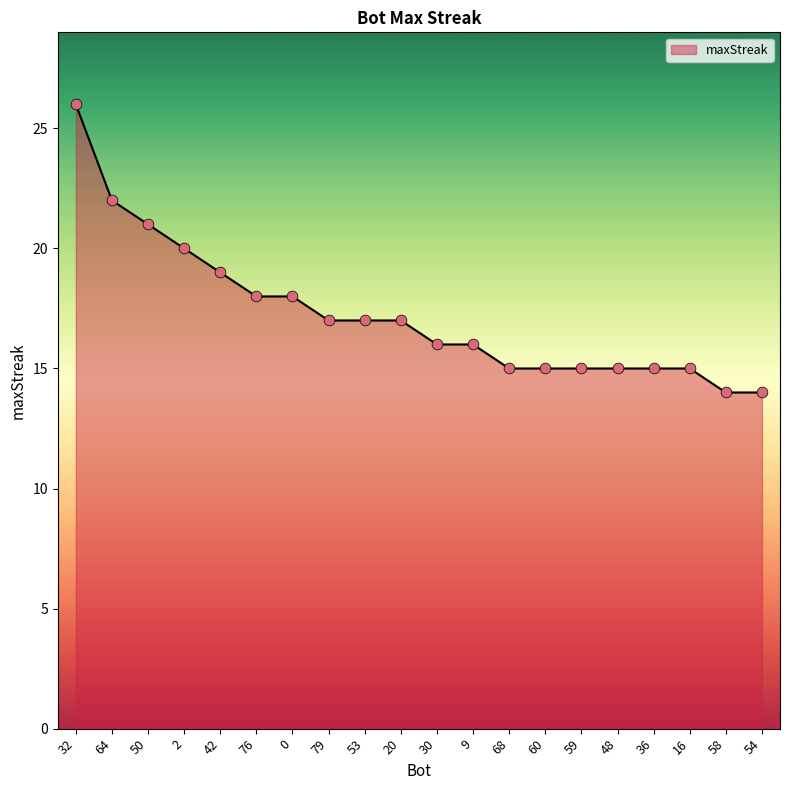

What is the ratio of the value at 76 to the value at 16?

1.2